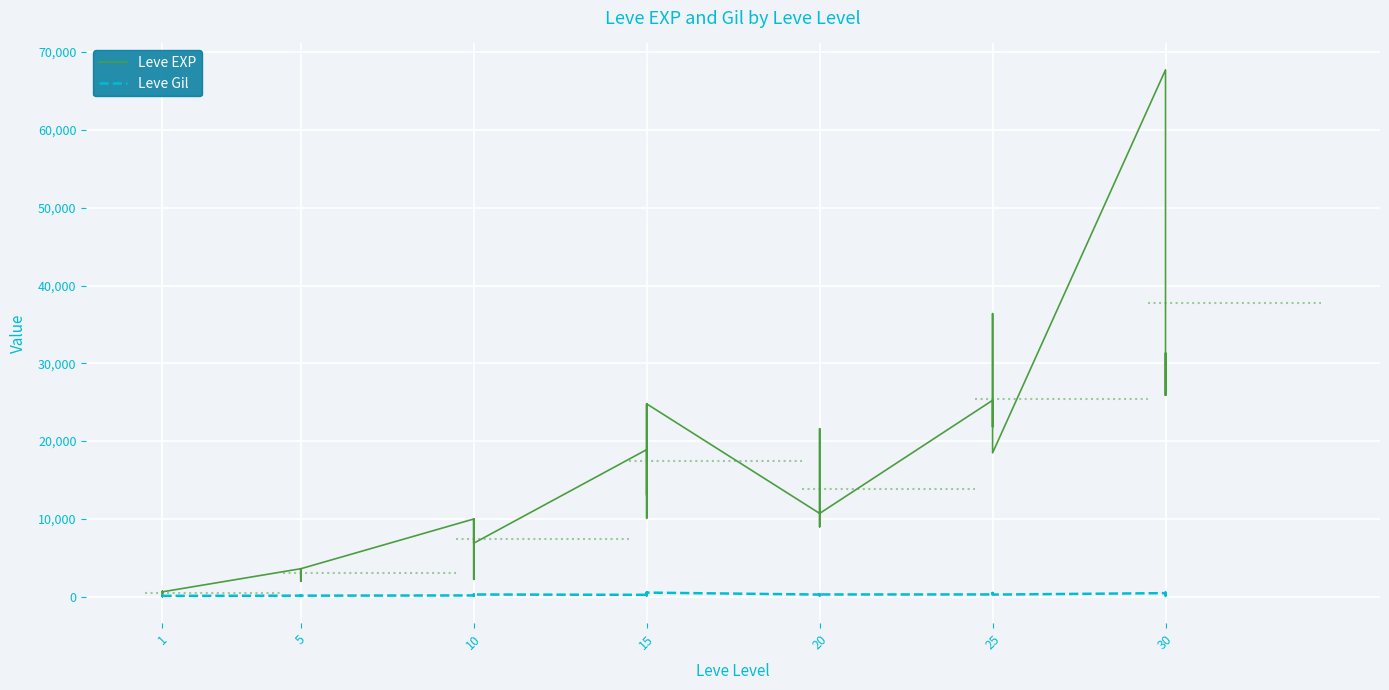

What are all the series names shown in the legend?

Leve EXP, Leve Gil